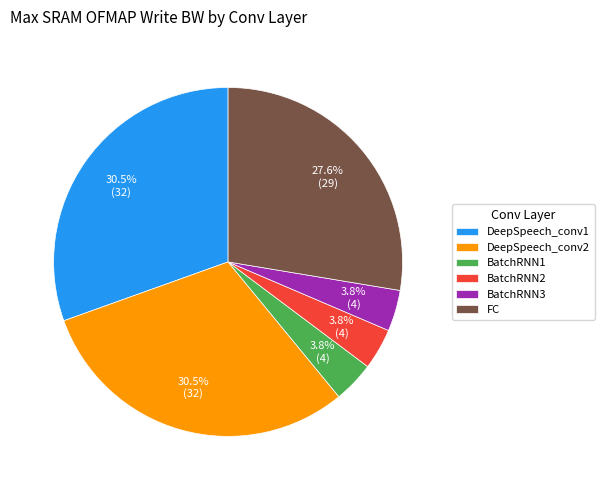

Does any single category account for the majority?

No